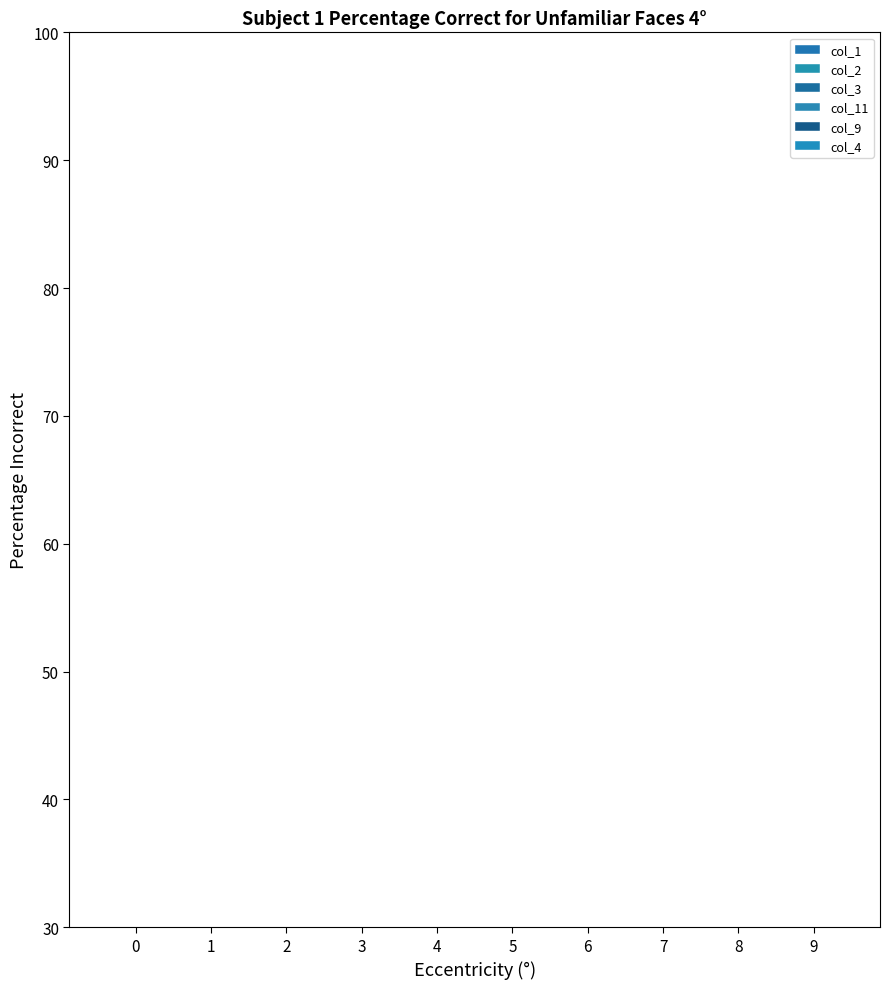

At which label is col_1 closest to 0?

3